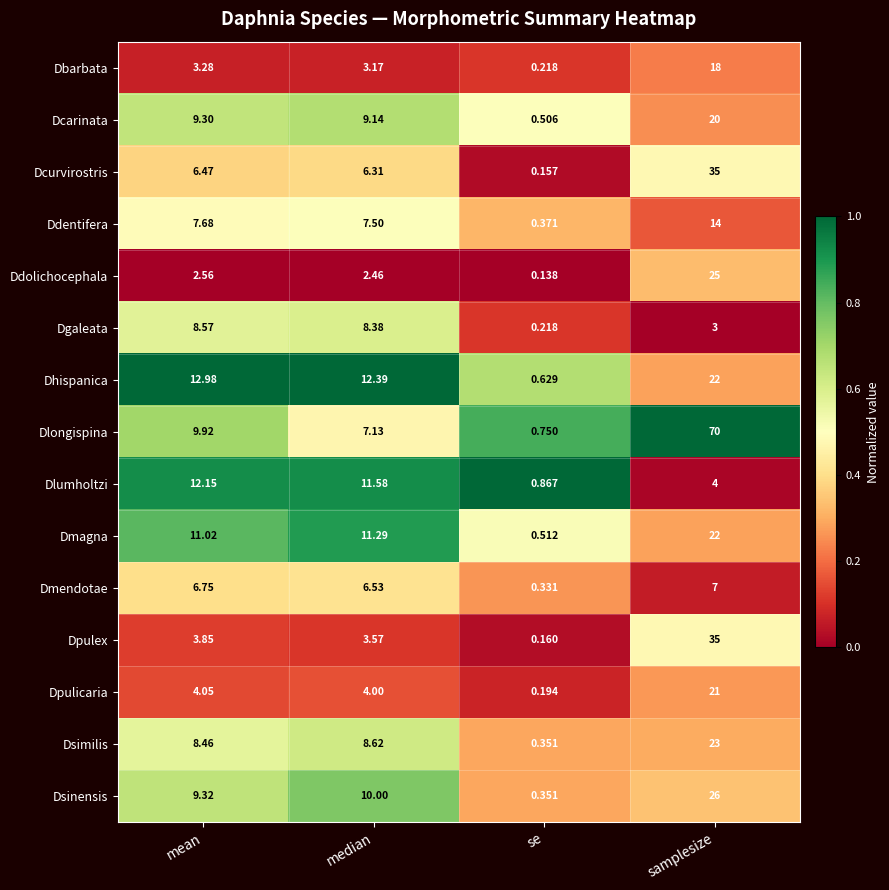

How many categories are shown in the chart?

4